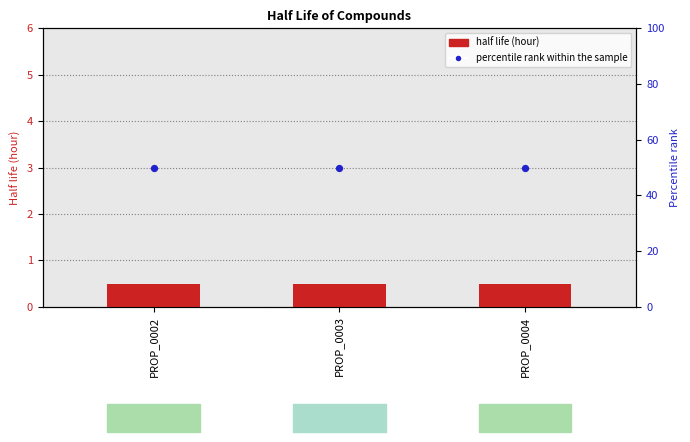

Which series contains the lowest Y value?

Half life (hour)